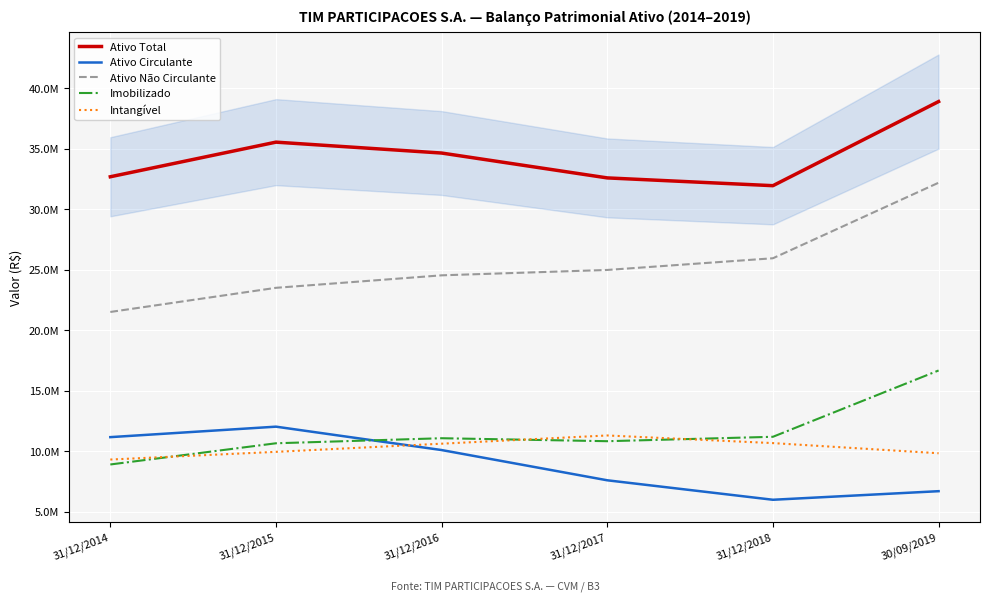

Which series has the largest range (max minus min)?

Ativo Não Circulante